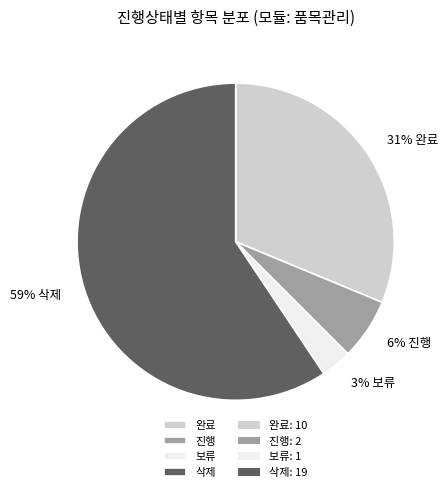

To the nearest percent, what is the average slice percentage?

25%